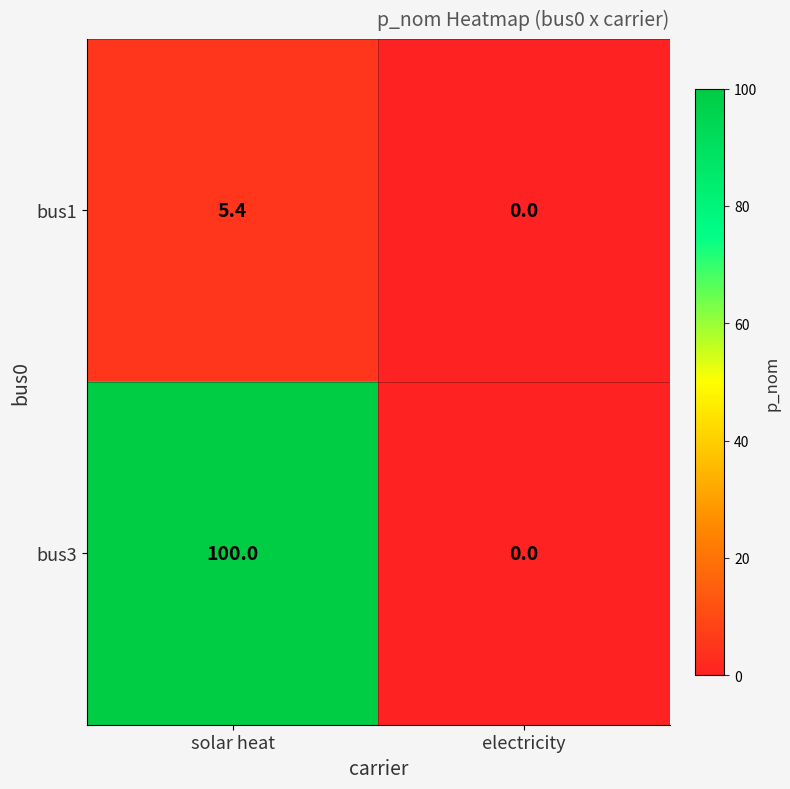

What is the spread (max minus min) of values at solar heat?

94.6